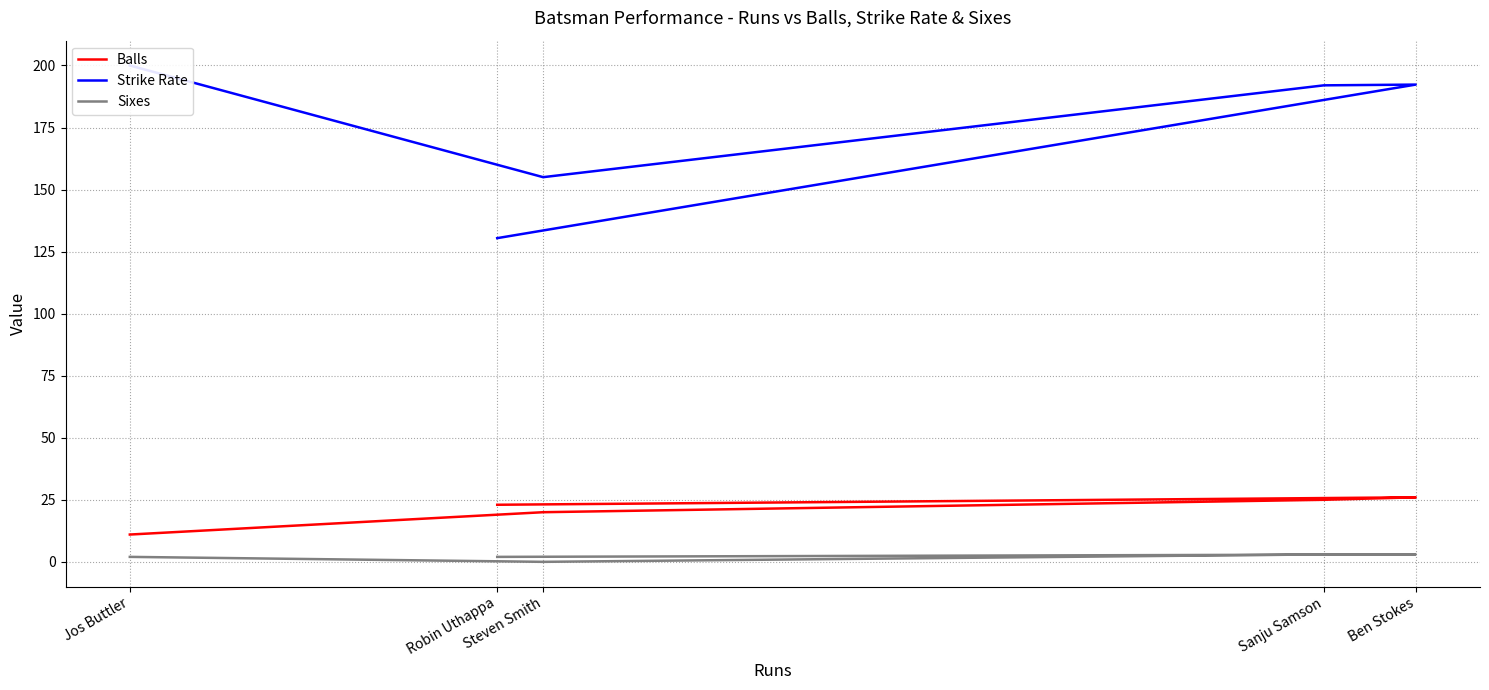

Which series has the widest spread of values?

Strike Rate